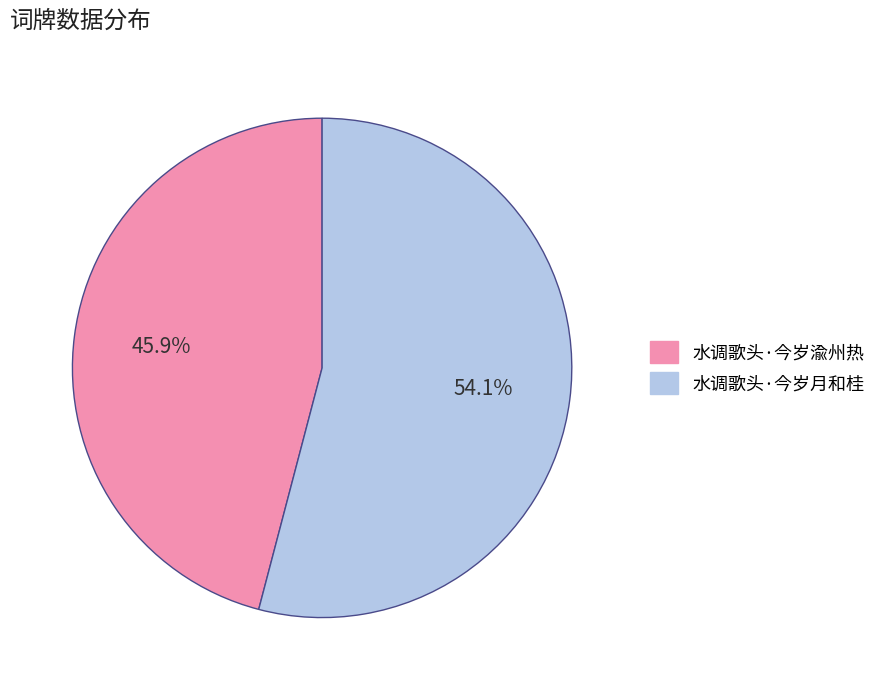

Does any single category account for the majority?

Yes